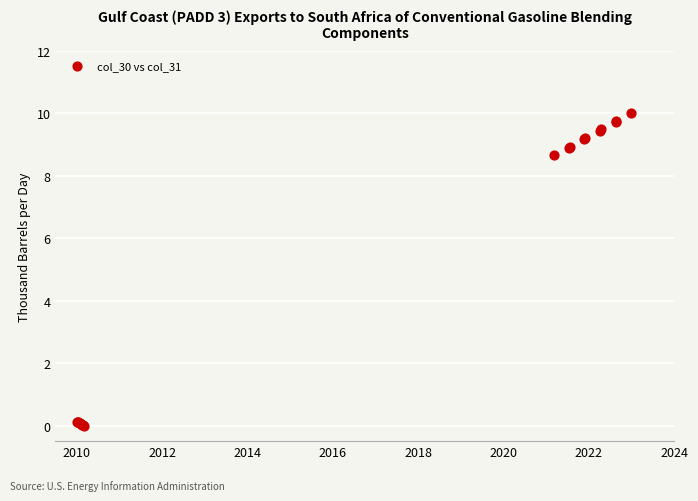

What Y value in the scatter plot is closest to 5?

8.6